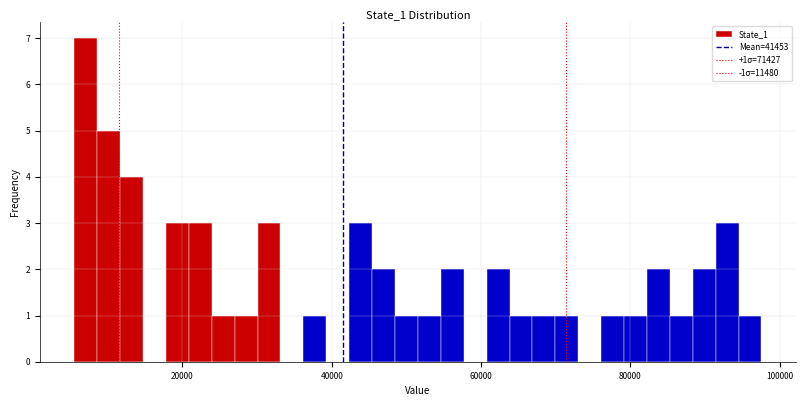

Read against the x-axis, roughly where is the centre of the tallest bar?

8000